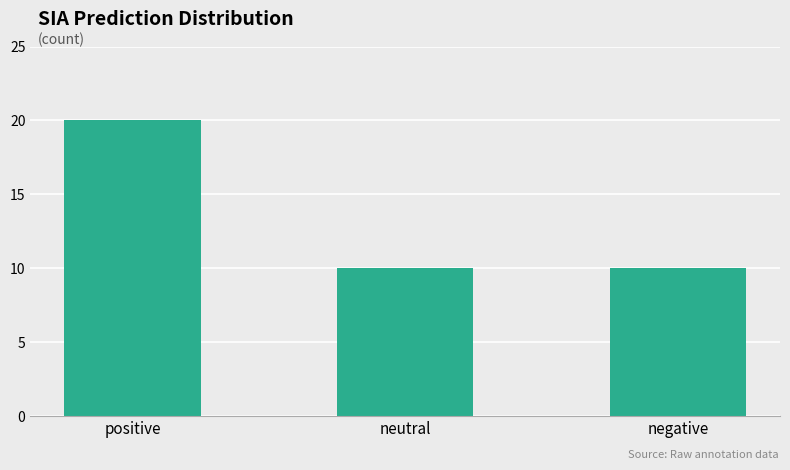

Reading left to right, what are all the values shown in this chart?

positive=20	neutral=10	negative=10